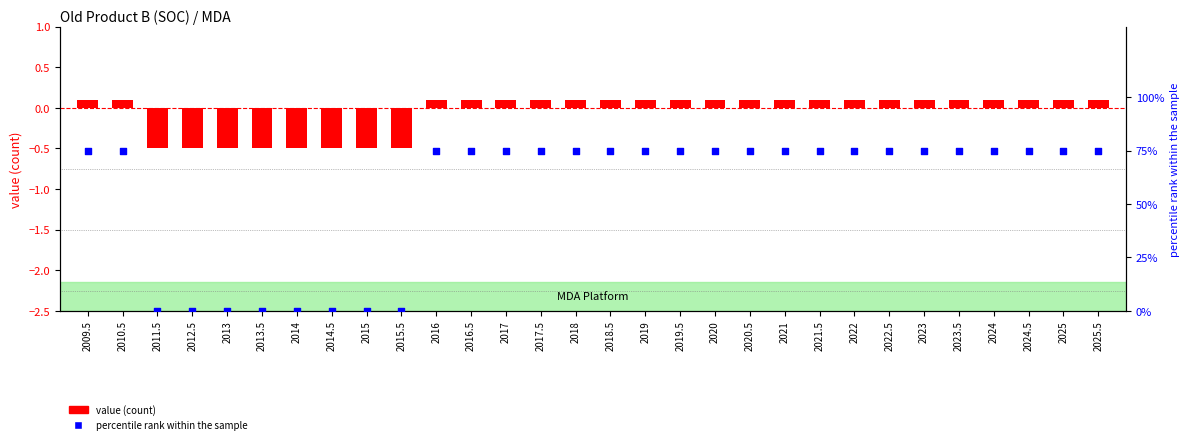

Which series has the widest spread of Y values?

percentile rank within the sample